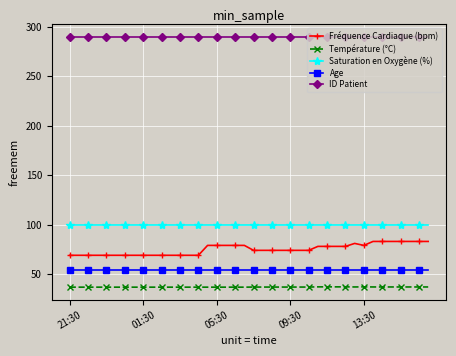

What is the maximum value for Saturation en Oxygène (%)?

100.0